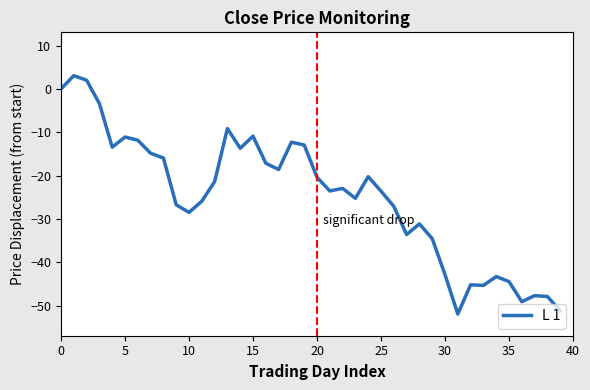

What is the minimum value shown in the chart?

-51.9